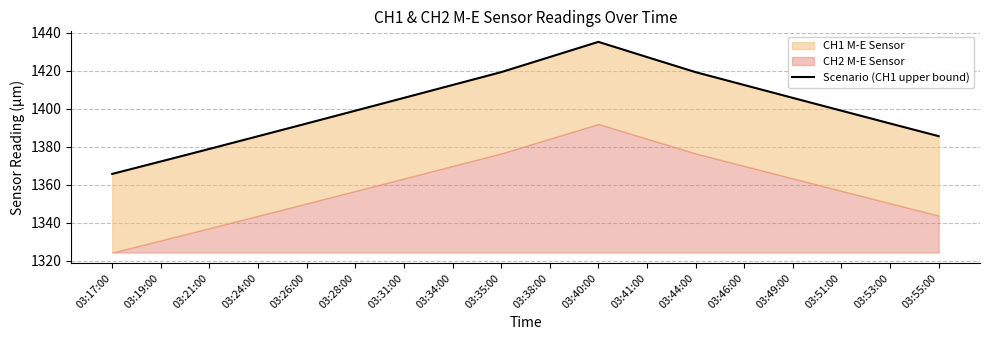

Which label corresponds to the smallest value in the chart?

03:17:00